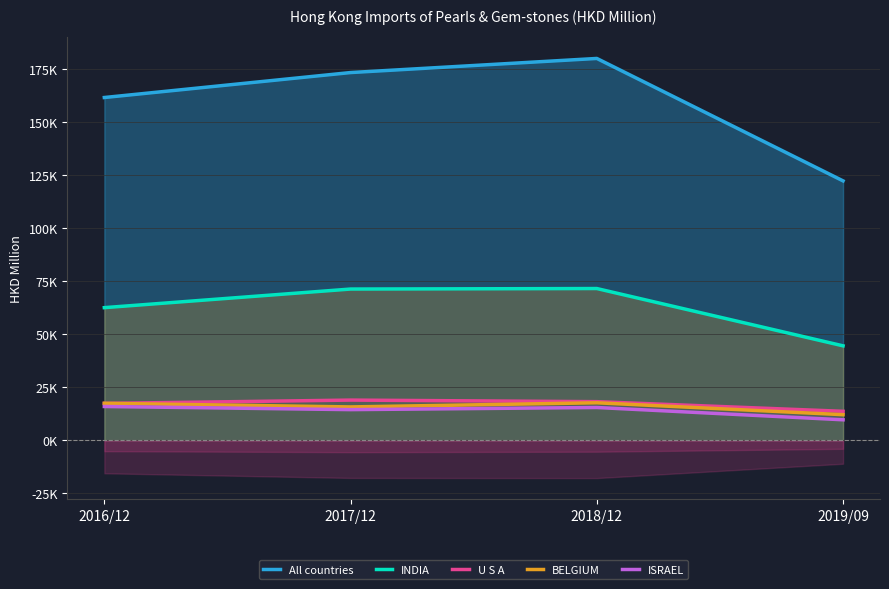

Between 2016/12 and 2019/09, which series saw the biggest shift?

All countries